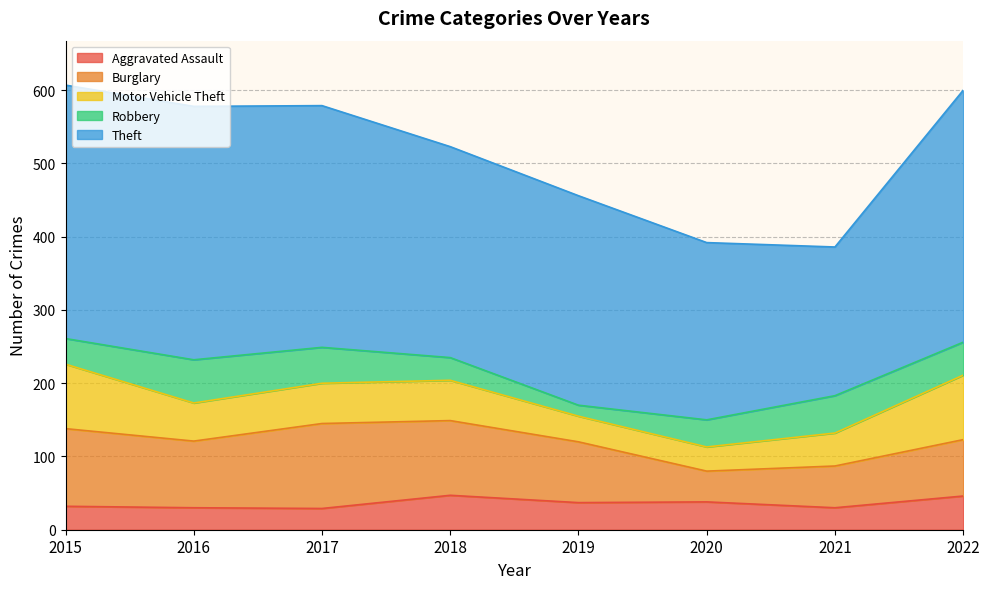

True or false: Burglary has a value of 106 at 2015.

True